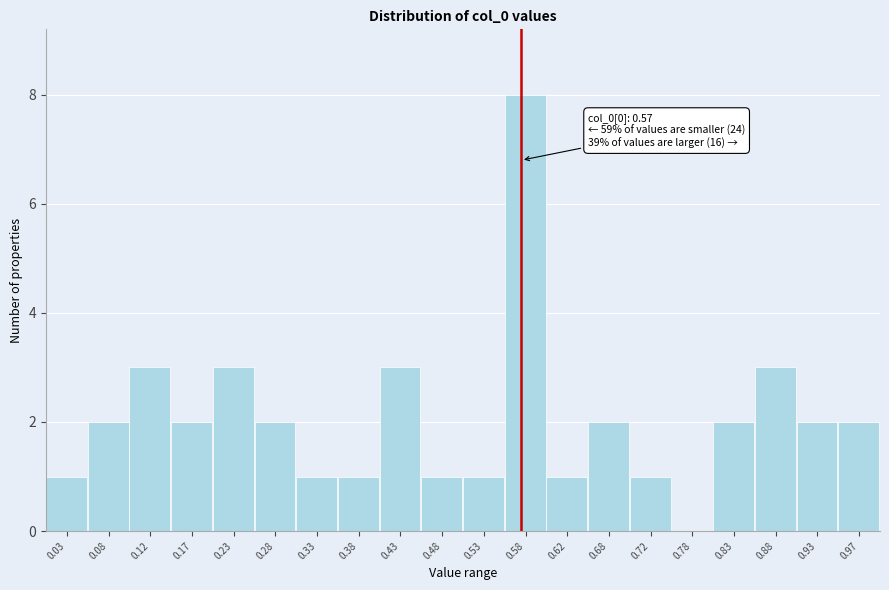

Over which range of the x-axis is the bar tallest?

0.55 to 0.60